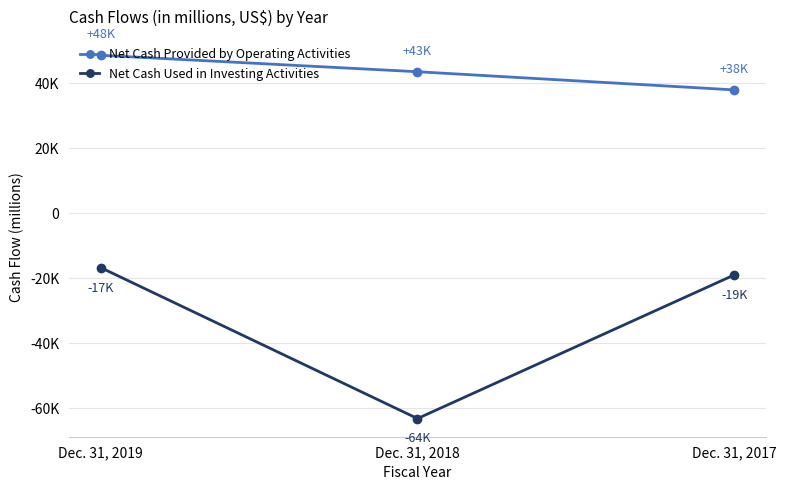

Reading left to right, list all the values displayed in this chart.

Net Cash Provided by Operating Activities: 48668	43602	38010
Net Cash Used in Investing Activities: -16690	-63145	-18943